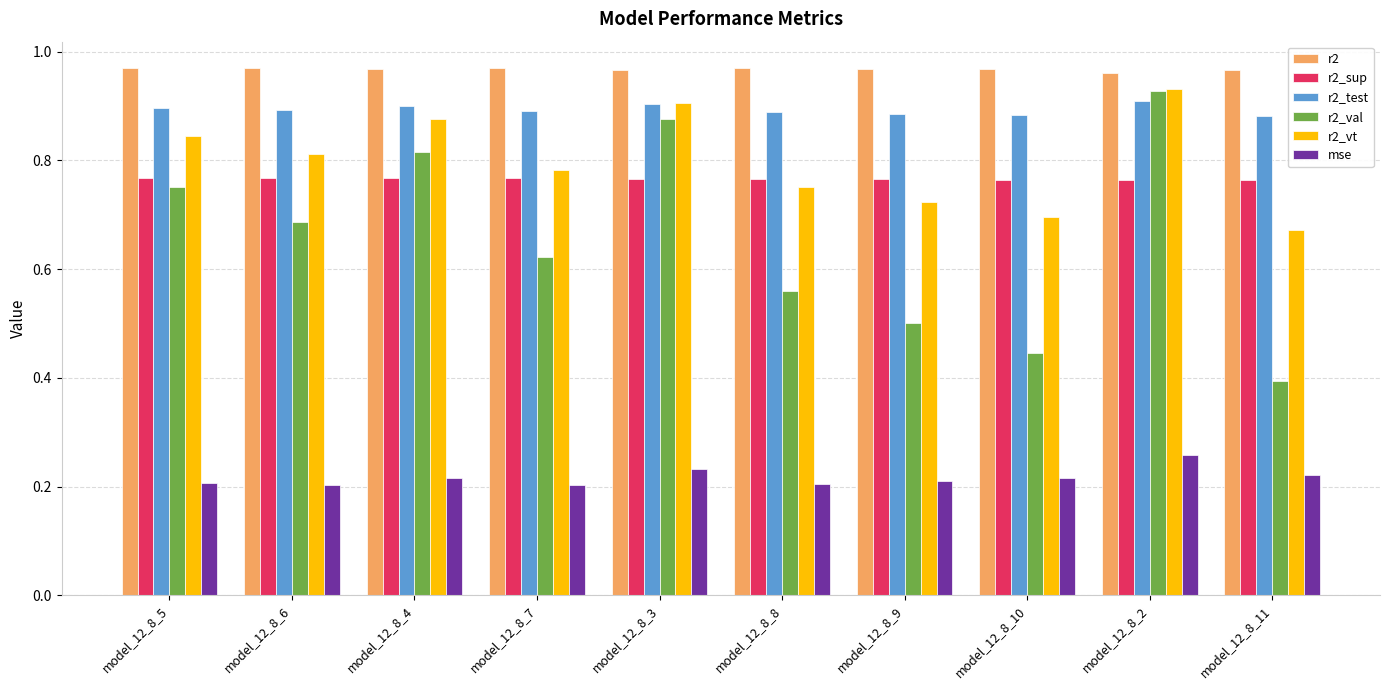

What is the difference between the maximum and minimum values in the r2_val series?

0.5